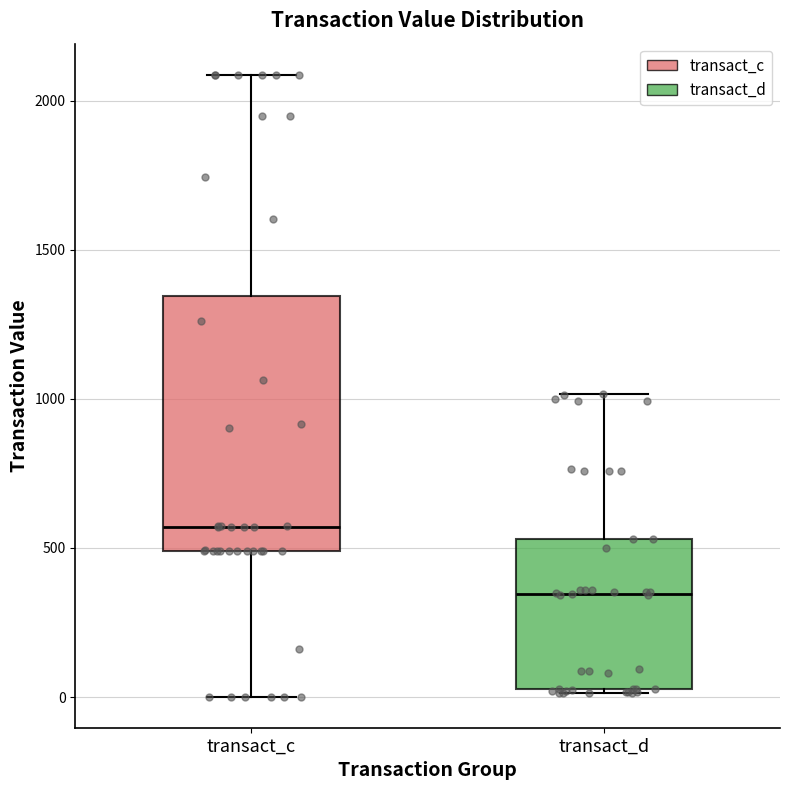

Which box's median line is the highest?

transact_c